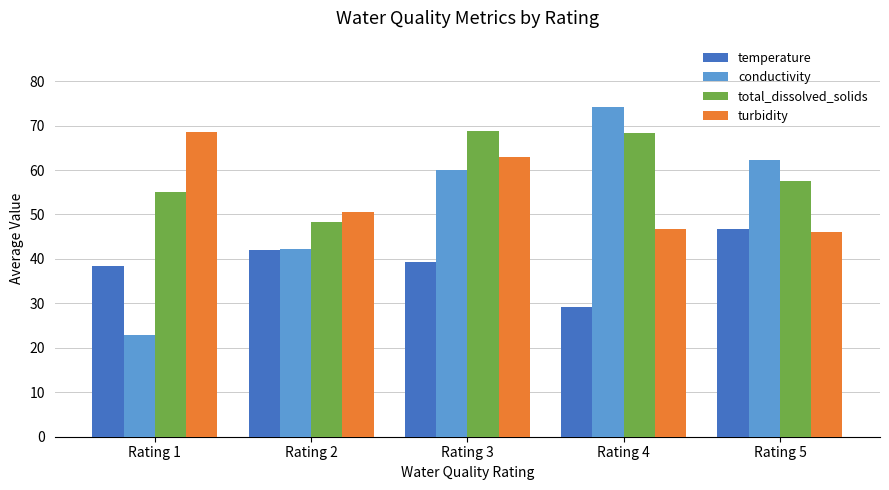

Which series has the largest total across all categories?

total_dissolved_solids